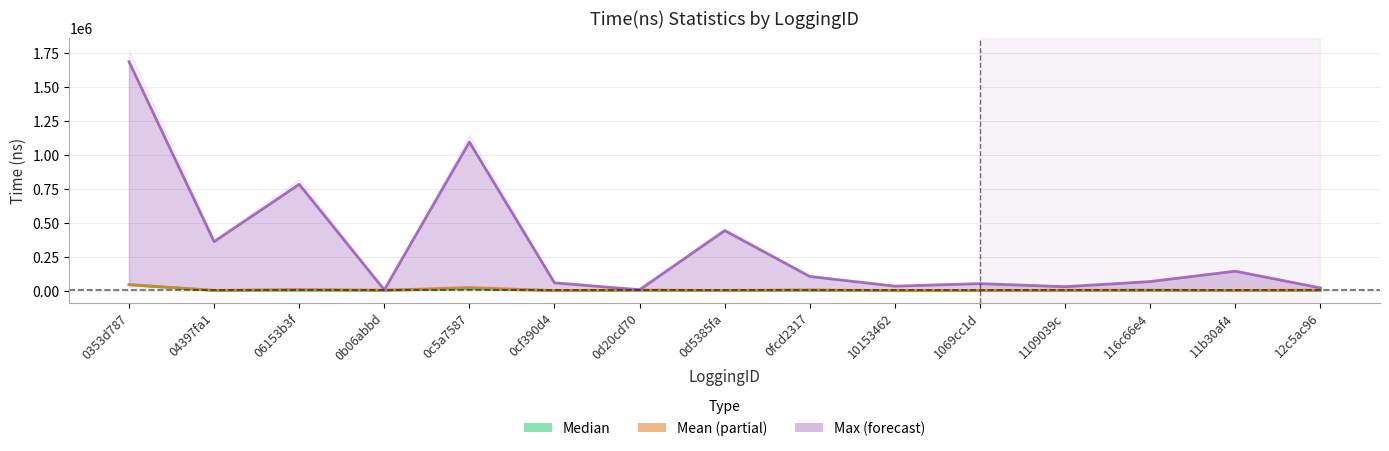

True or false: Median and Mean intersect in this chart.

True